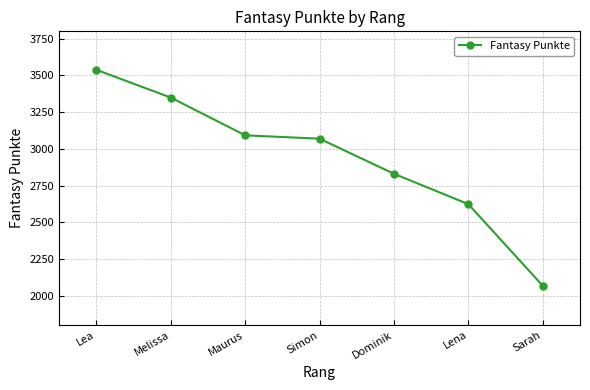

What is the difference between the maximum and minimum values?

1471